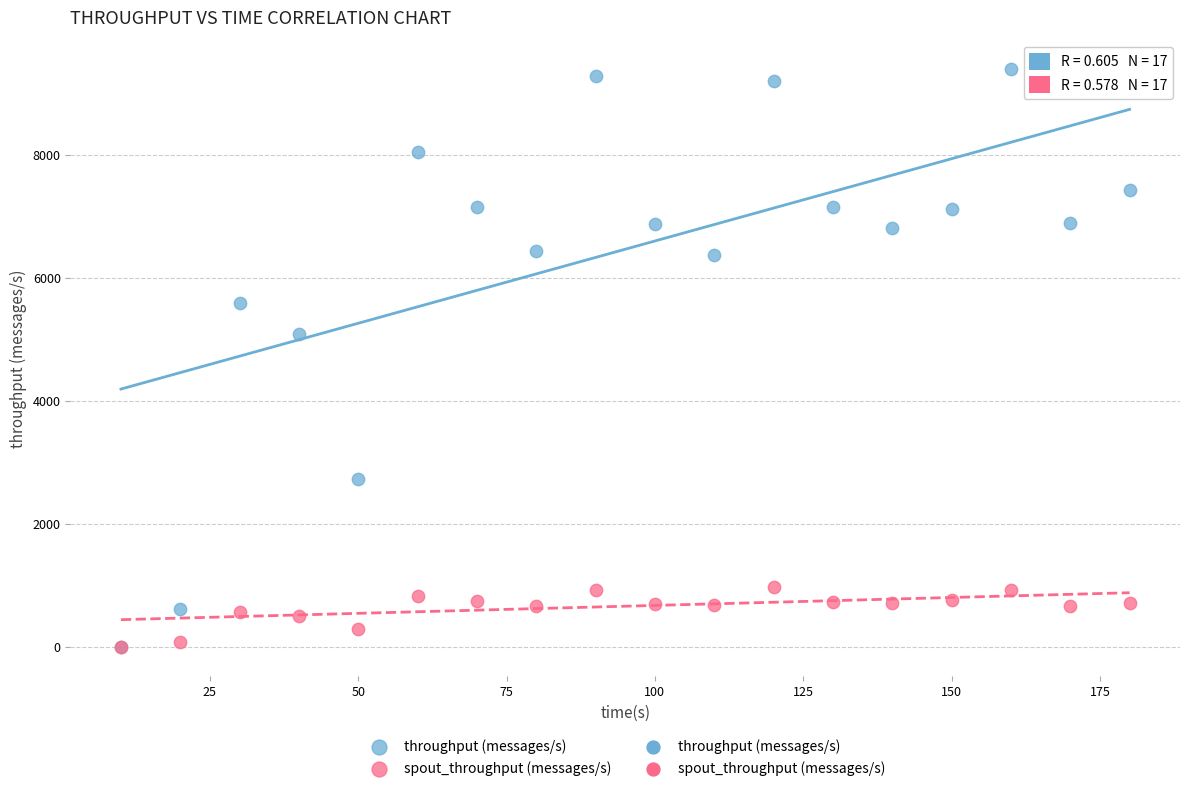

Across all series, what Y value is closest to 4698?

5092